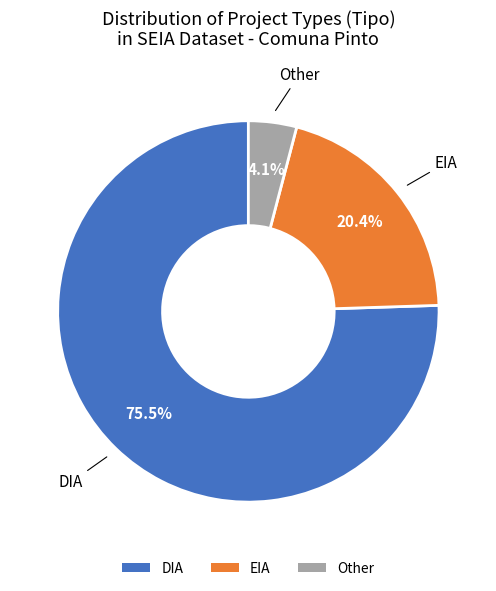

Is it true that EIA is 29% of the pie?

False